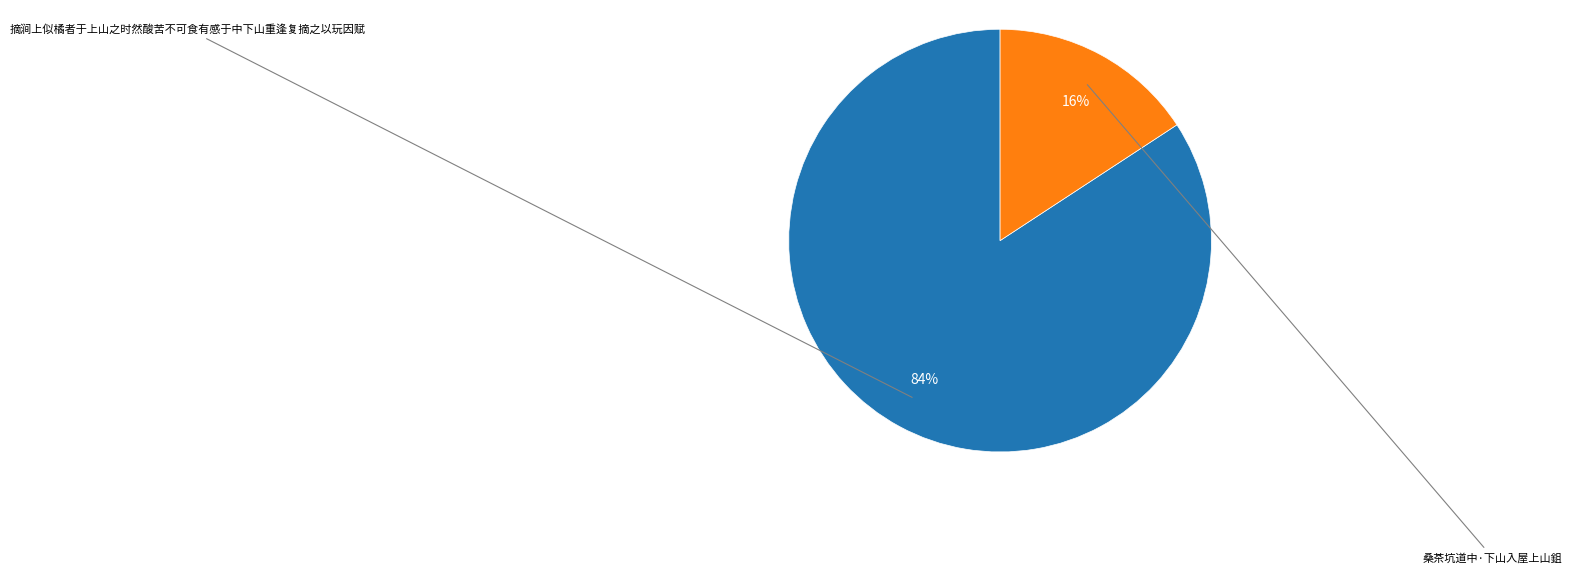

To the nearest percent, what is the average slice percentage?

50%